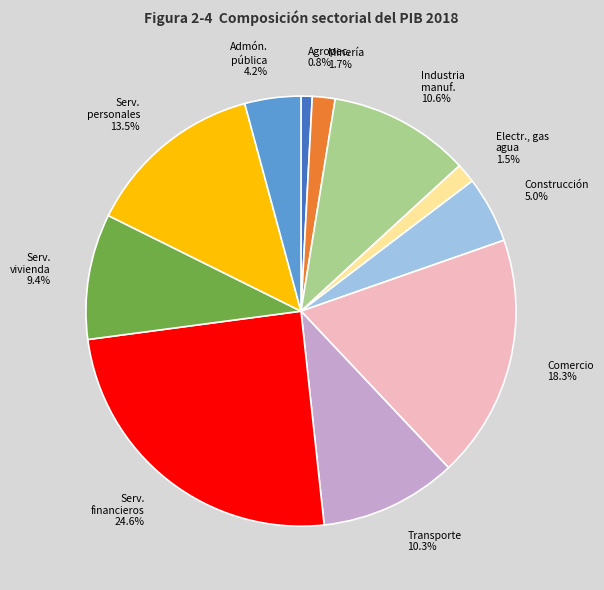

Does any single category account for the majority?

No